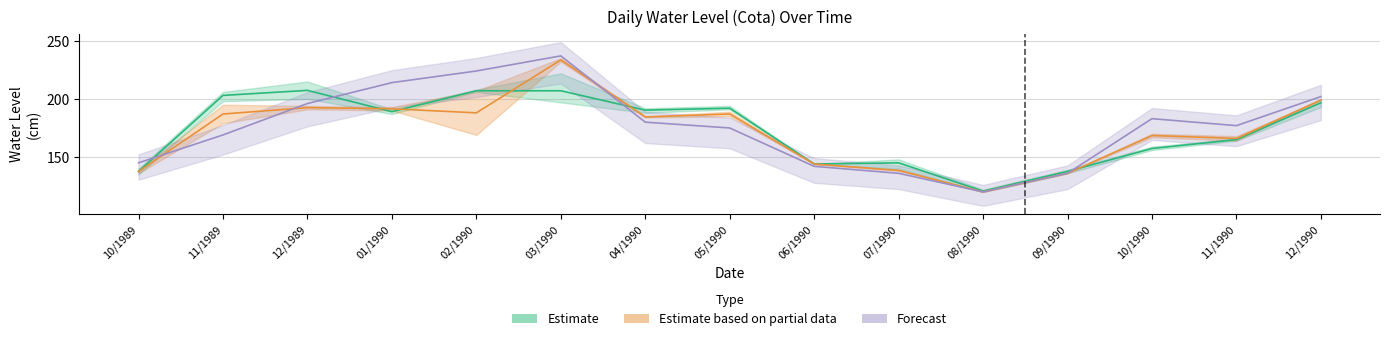

What is the difference between the second highest and minimum values in the Cota18 series?

86.3